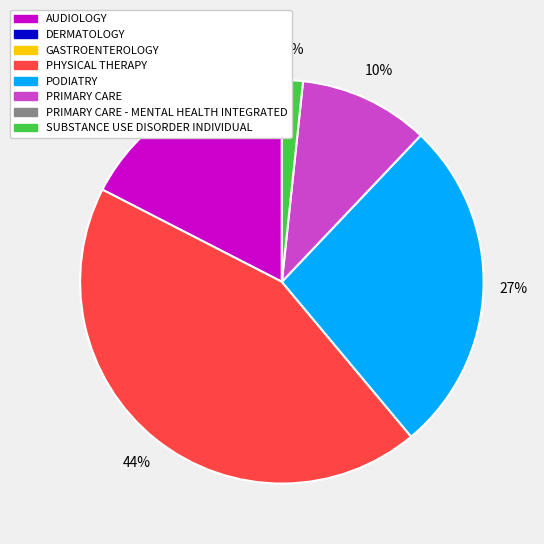

Is there a majority slice in this chart?

No